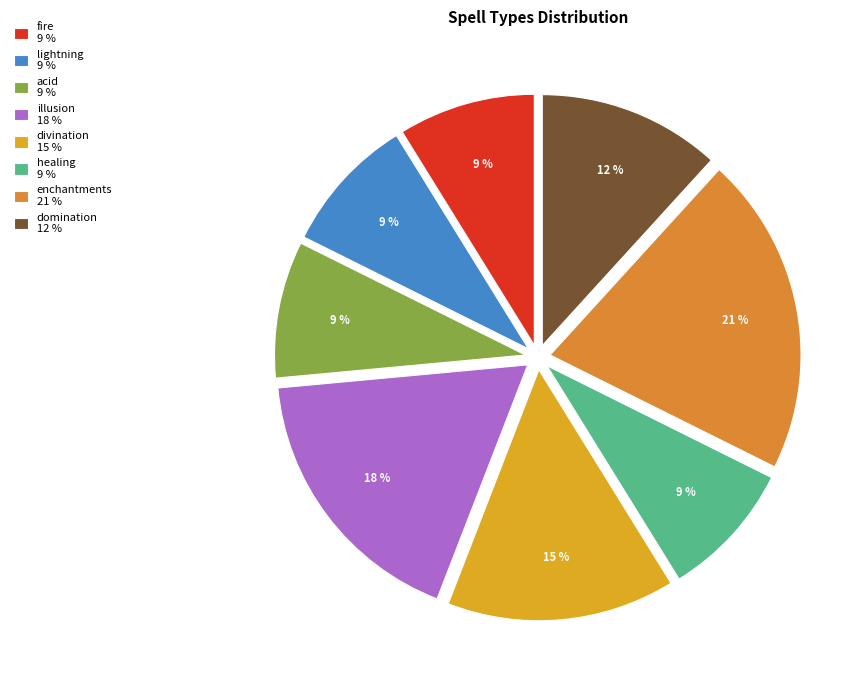

Which category has the biggest portion of the pie?

enchantments